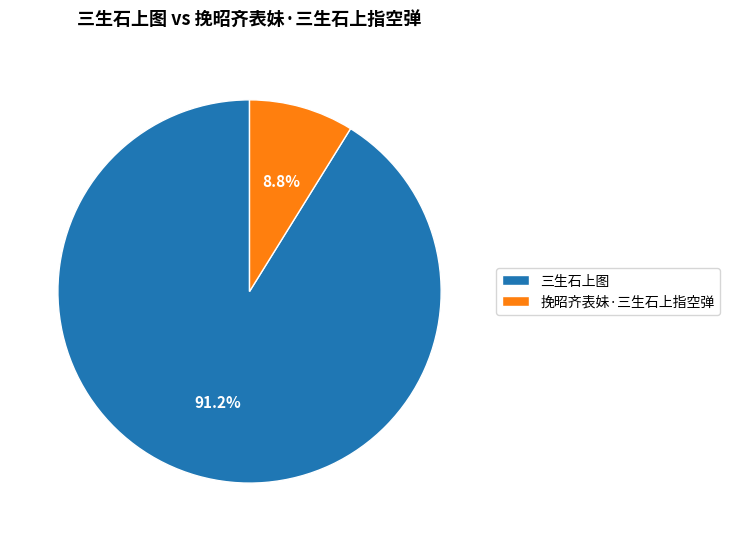

Which slice represents more than half of the pie?

三生石上图